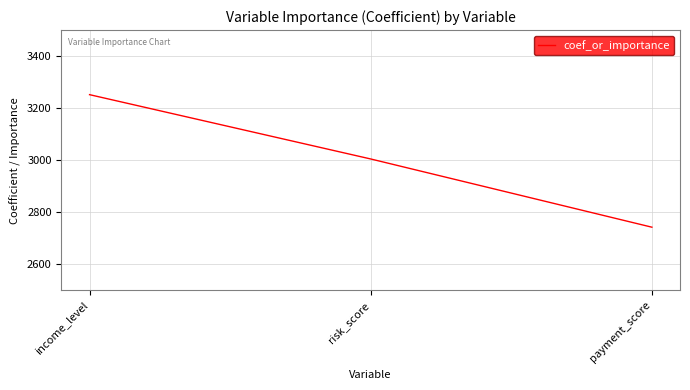

The value at payment_score is 3676. True or false?

False